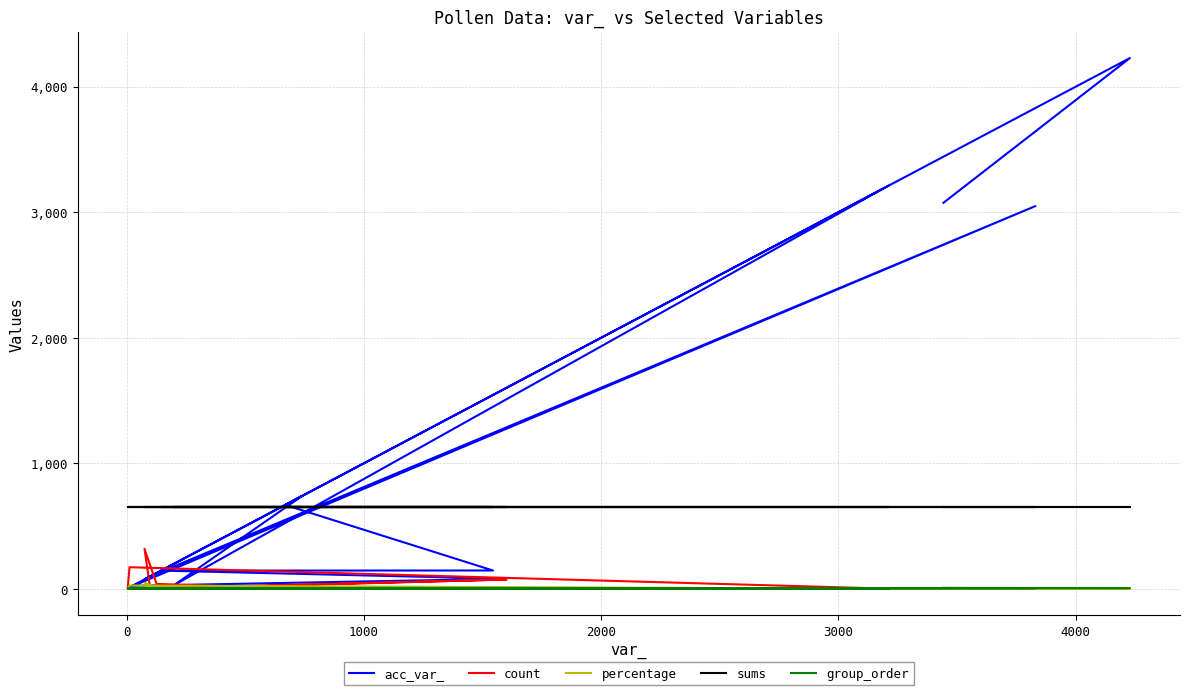

Is the value of count at 9 greater than the value of sums at 0?

No